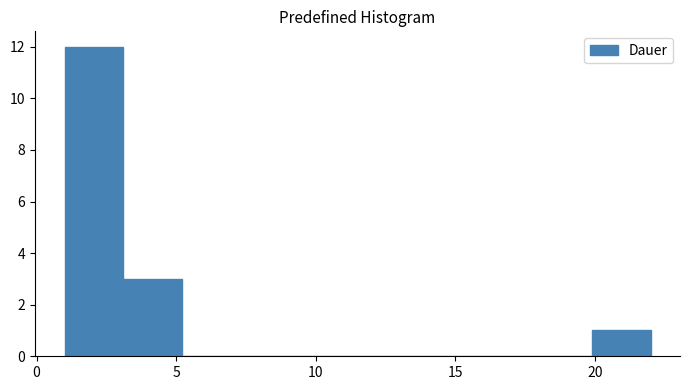

Which range on the x-axis has the tallest bar?

1.0 to 3.1